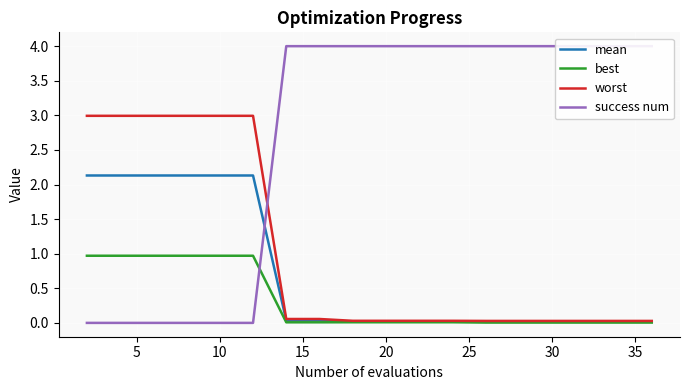

What are all the series names shown in the legend?

mean, best, worst, success num